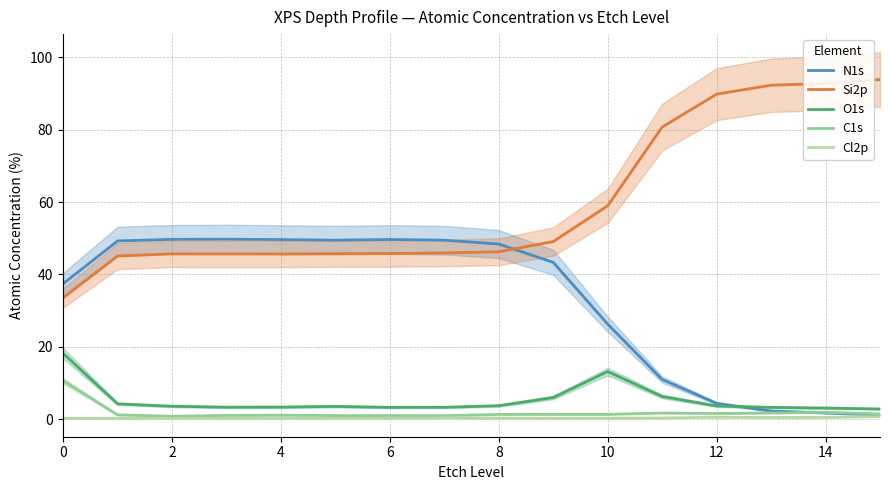

Is this an area chart (filled region under the line)?

No